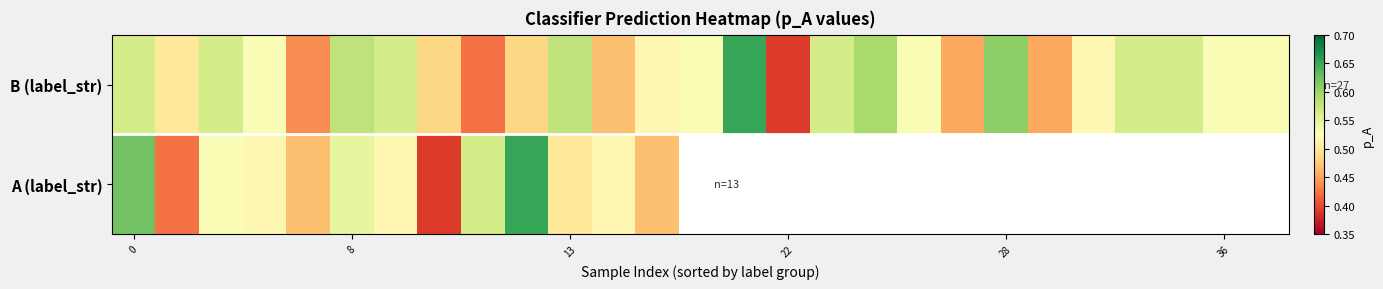

The value of B (label_str) at 28 is 0.4. True or false?

False